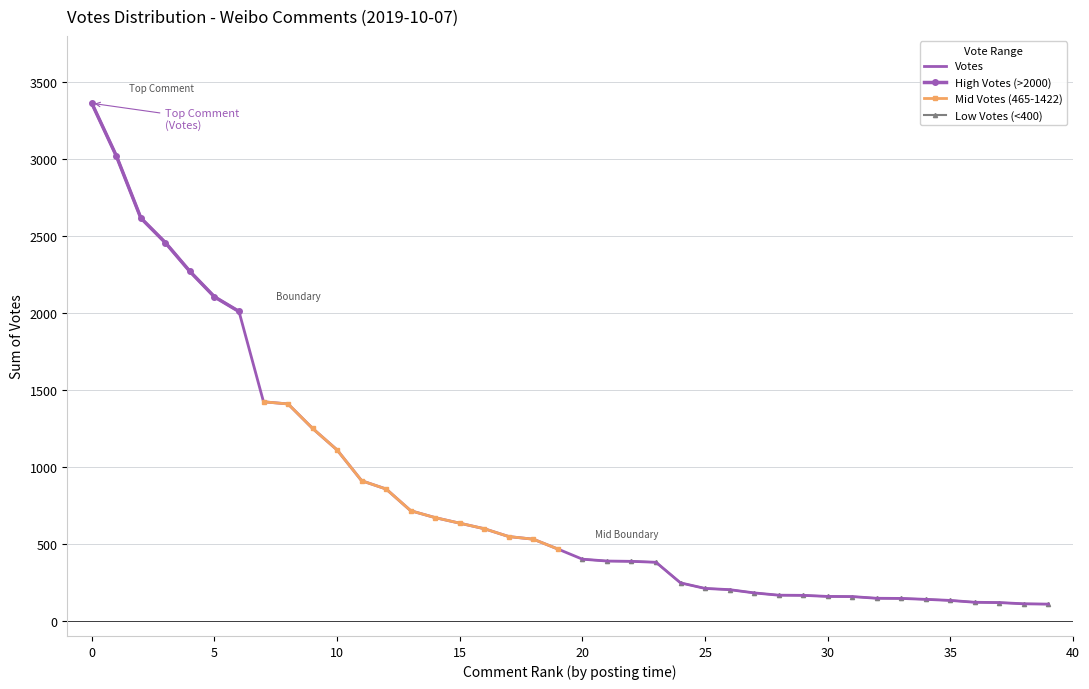

The value of Votes at 35 is 131. True or false?

True